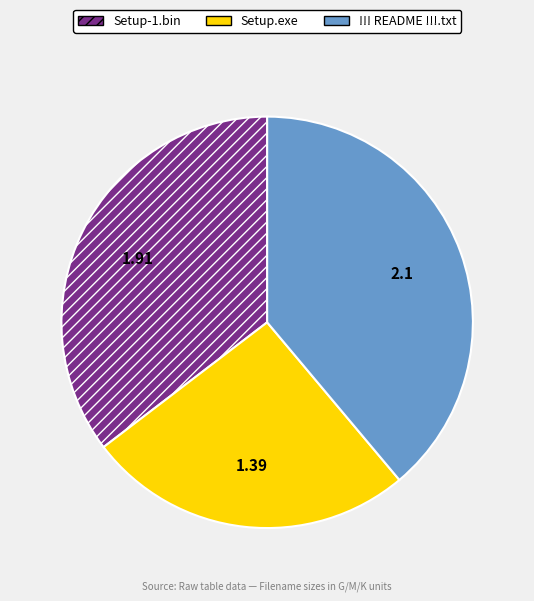

The Setup.exe slice represents 18% of the pie. True or false?

False